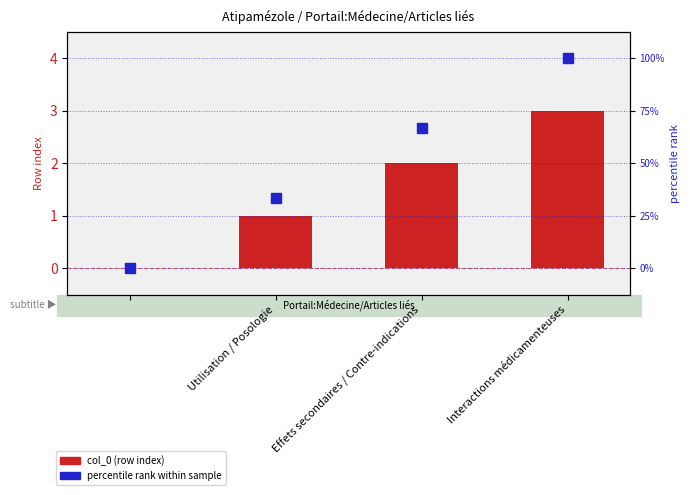

Are the bars grouped side by side (vs. stacked)?

Yes